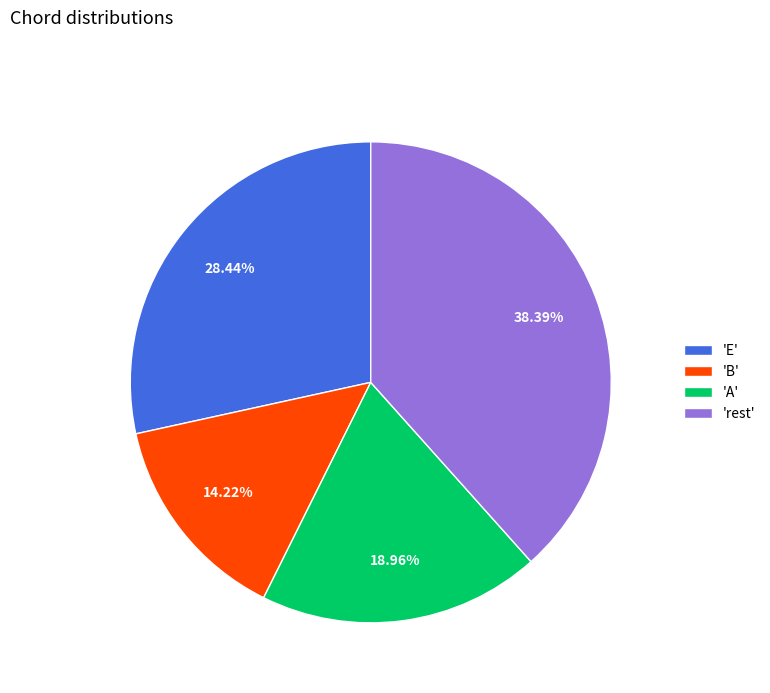

What is the smallest slice in the pie chart?

'B'